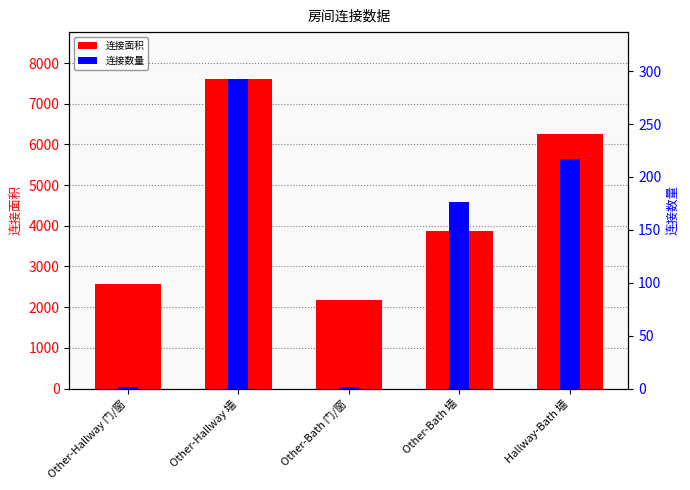

What is the difference between the maximum and minimum values in the 连接数量 series?

292